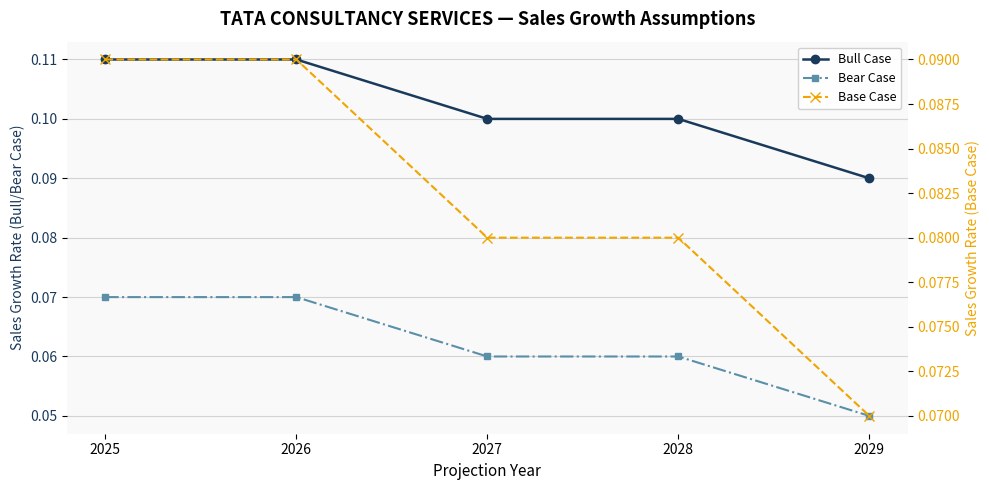

The value of Bear Case at 2025 is 0.1. True or false?

True